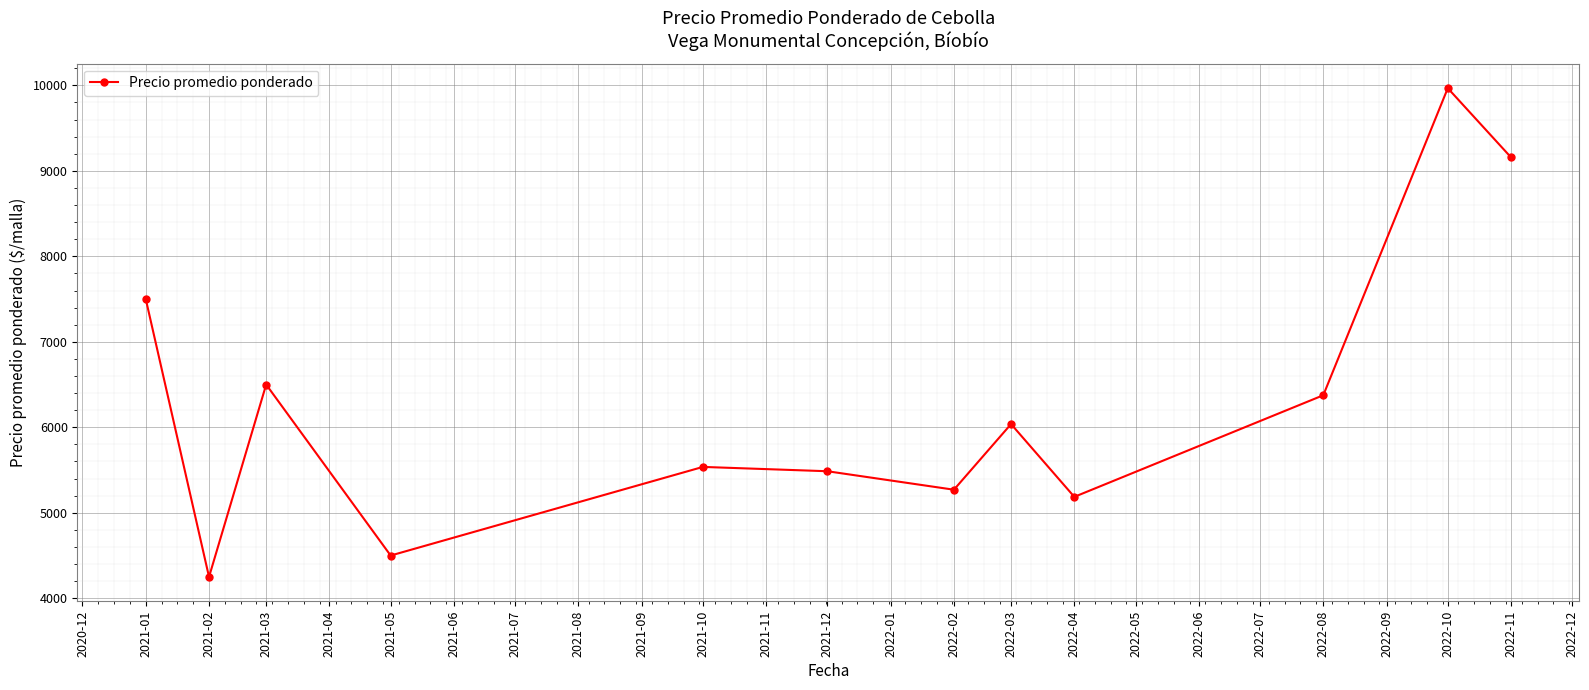

What is the average value?

6313.8